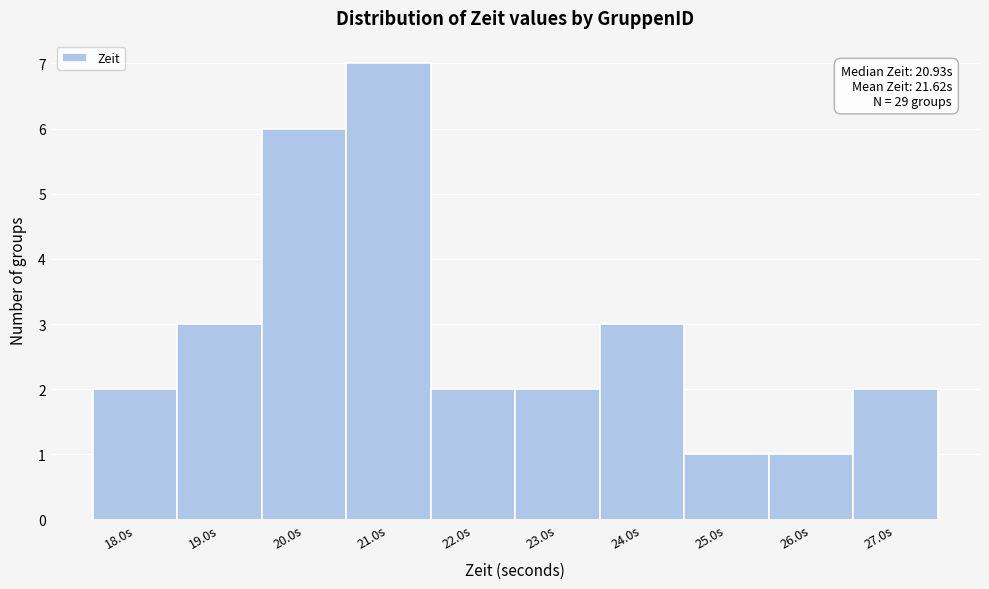

Over which range of the x-axis is the bar tallest?

20.5 to 21.5